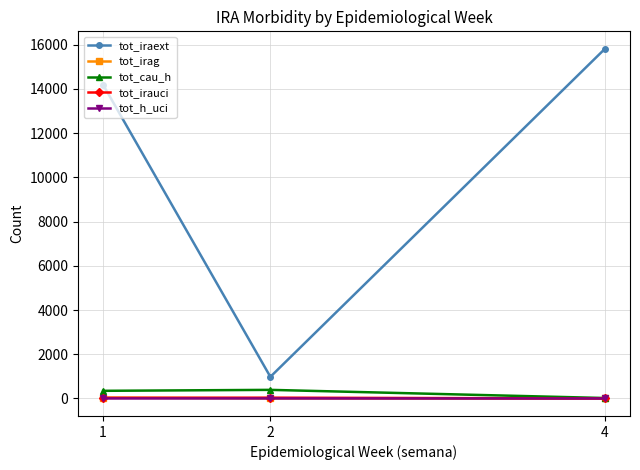

Which series changed the most between 1 and 4?

tot_iraext